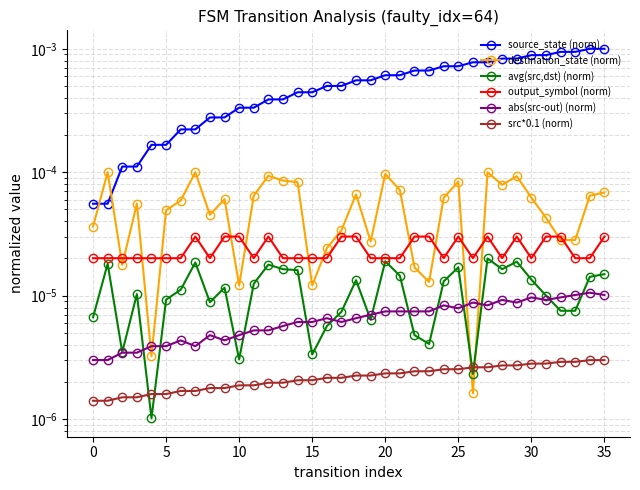

Which series has the largest total across all categories?

source_state (norm)